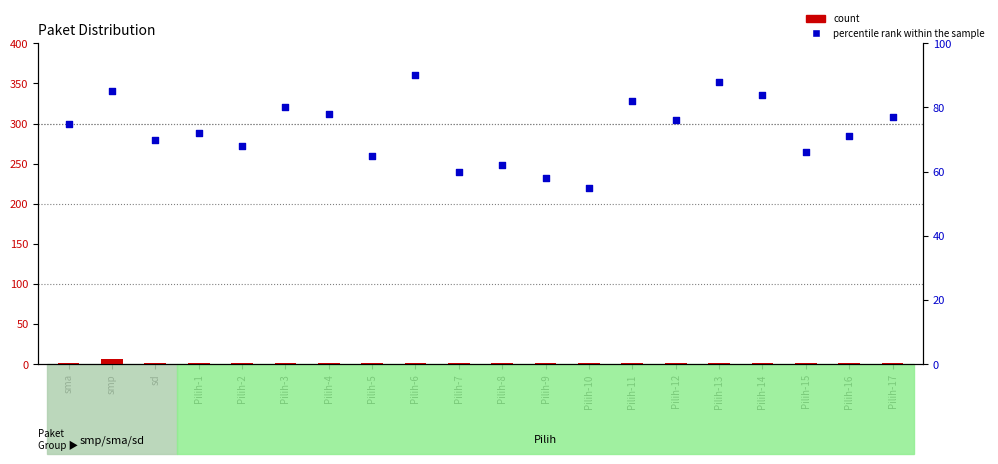

At which category is the sum across all series the highest?

smp